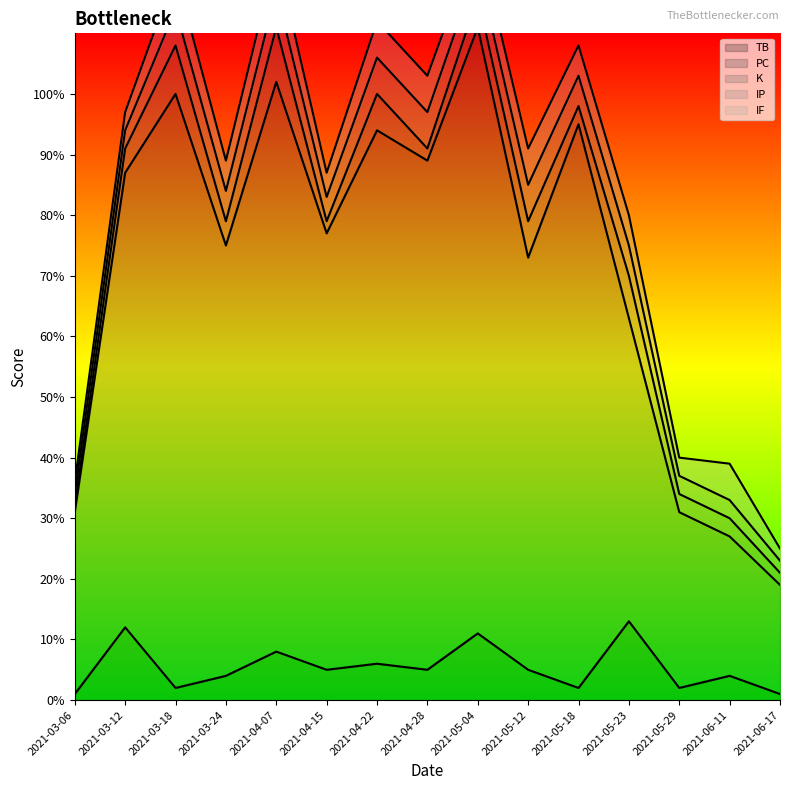

Where do IP and TB first cross each other?

2021-03-06 and 2021-03-12